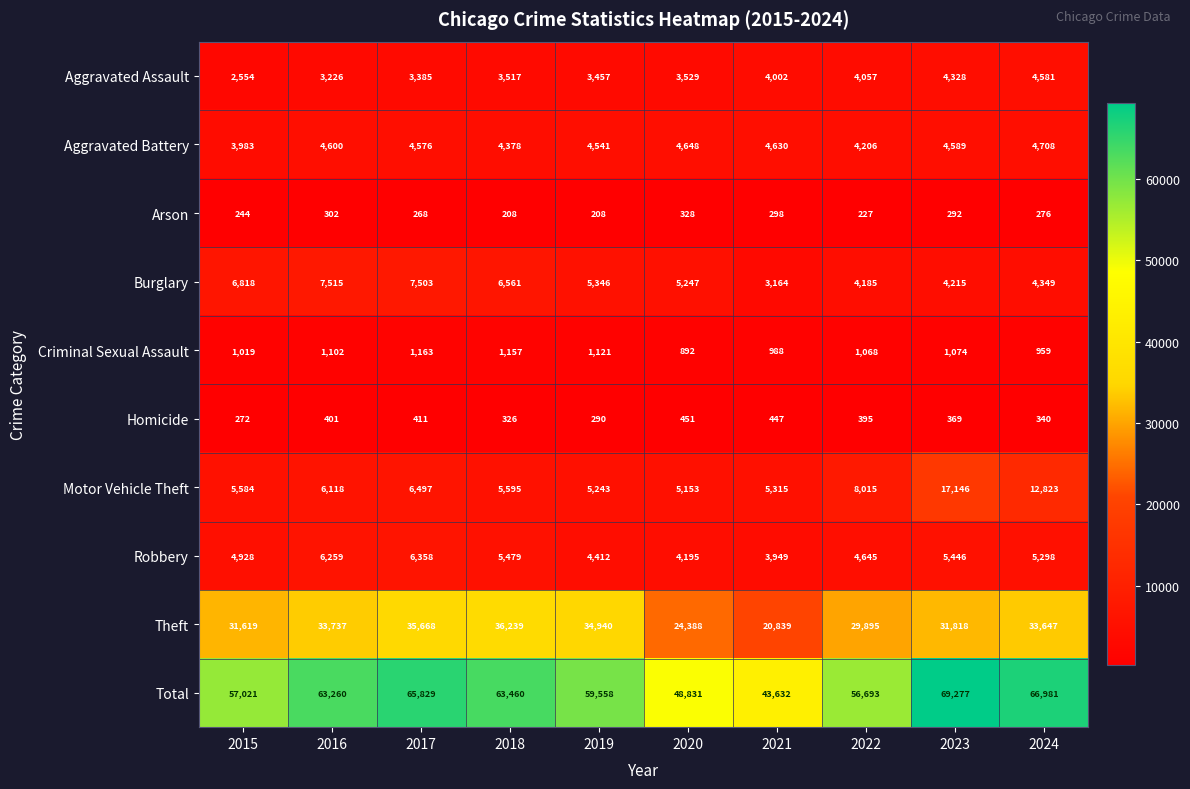

Rank the series at 2016 from highest to lowest value.

Total, Theft, Burglary, Robbery, Motor Vehicle Theft, Aggravated Battery, Aggravated Assault, Criminal Sexual Assault, Homicide, Arson